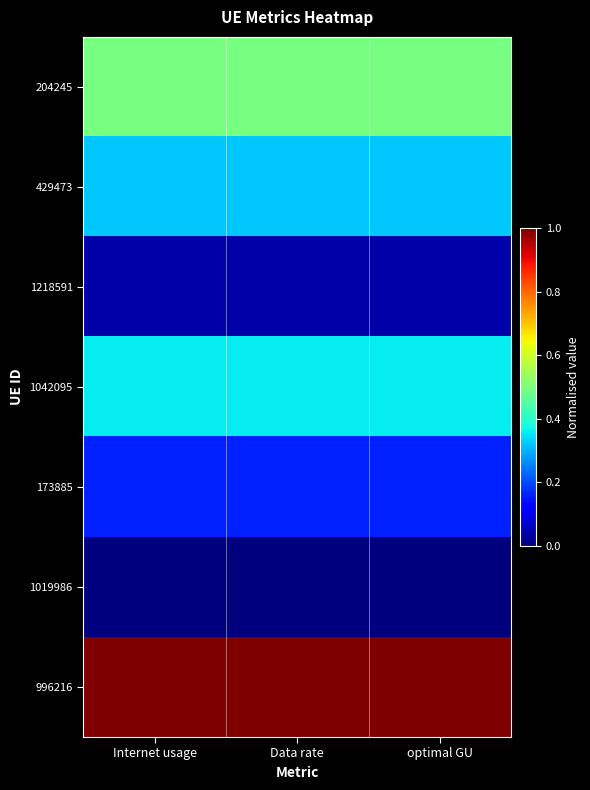

Reading right to left, list all the values displayed in this chart.

204245: optimal GU=0.5	Data rate=0.5	Internet usage=0.5
429473: optimal GU=0.3	Data rate=0.3	Internet usage=0.3
1218591: optimal GU=0.0	Data rate=0.0	Internet usage=0.0
1042095: optimal GU=0.4	Data rate=0.4	Internet usage=0.4
173885: optimal GU=0.2	Data rate=0.2	Internet usage=0.2
1019986: optimal GU=0.0	Data rate=0.0	Internet usage=0.0
996216: optimal GU=1.0	Data rate=1.0	Internet usage=1.0